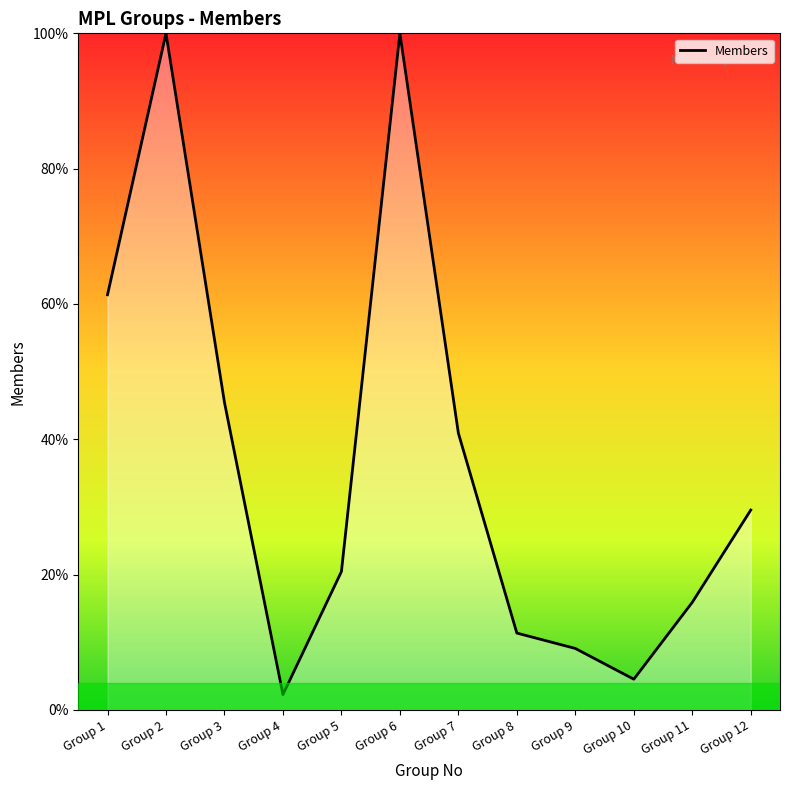

Which category has the lowest value across all series?

Group 4